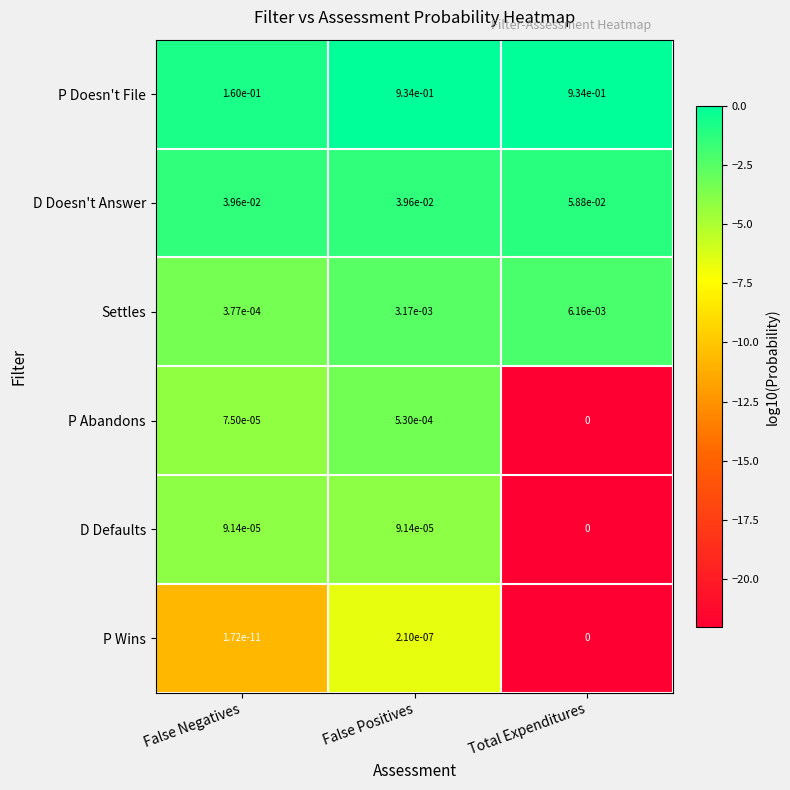

How many data points does each series have?

3